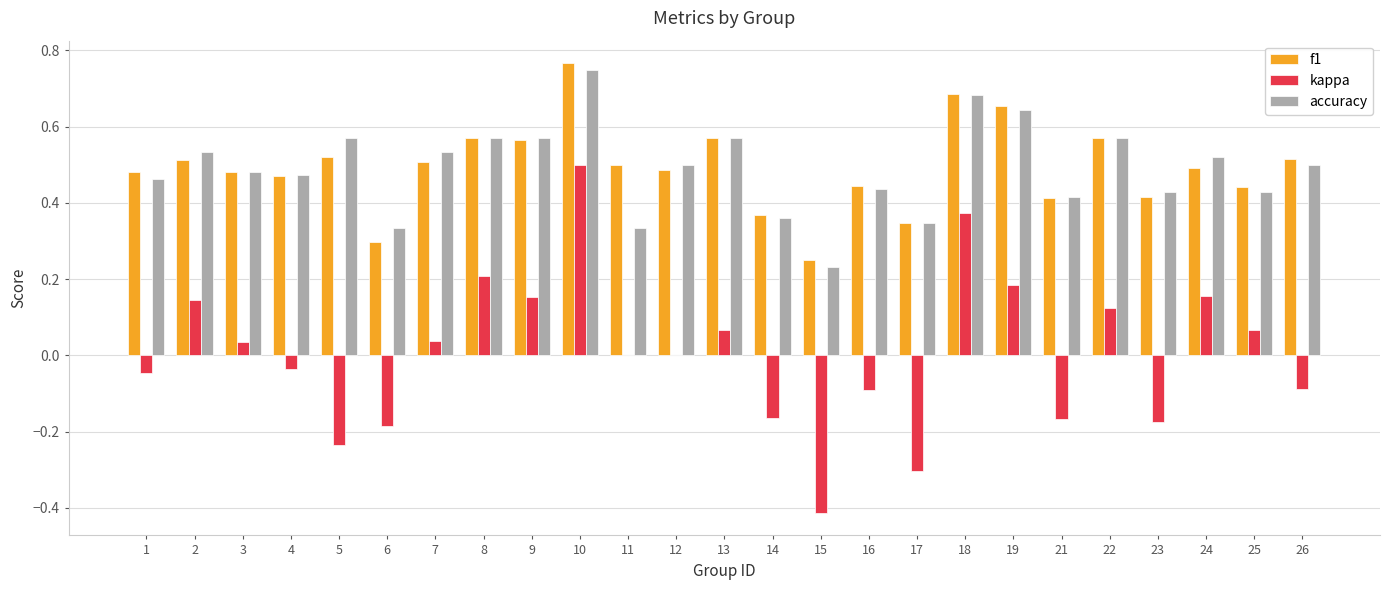

Which series changed the most between 4 and 8?

kappa